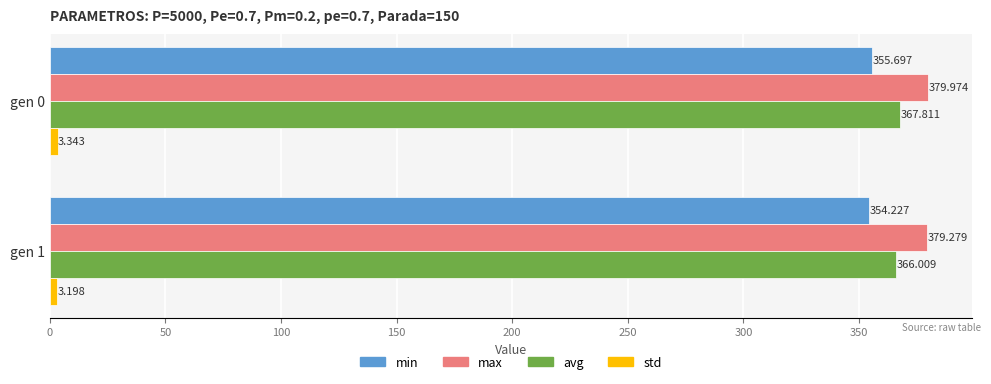

How many categories are shown in the chart?

2